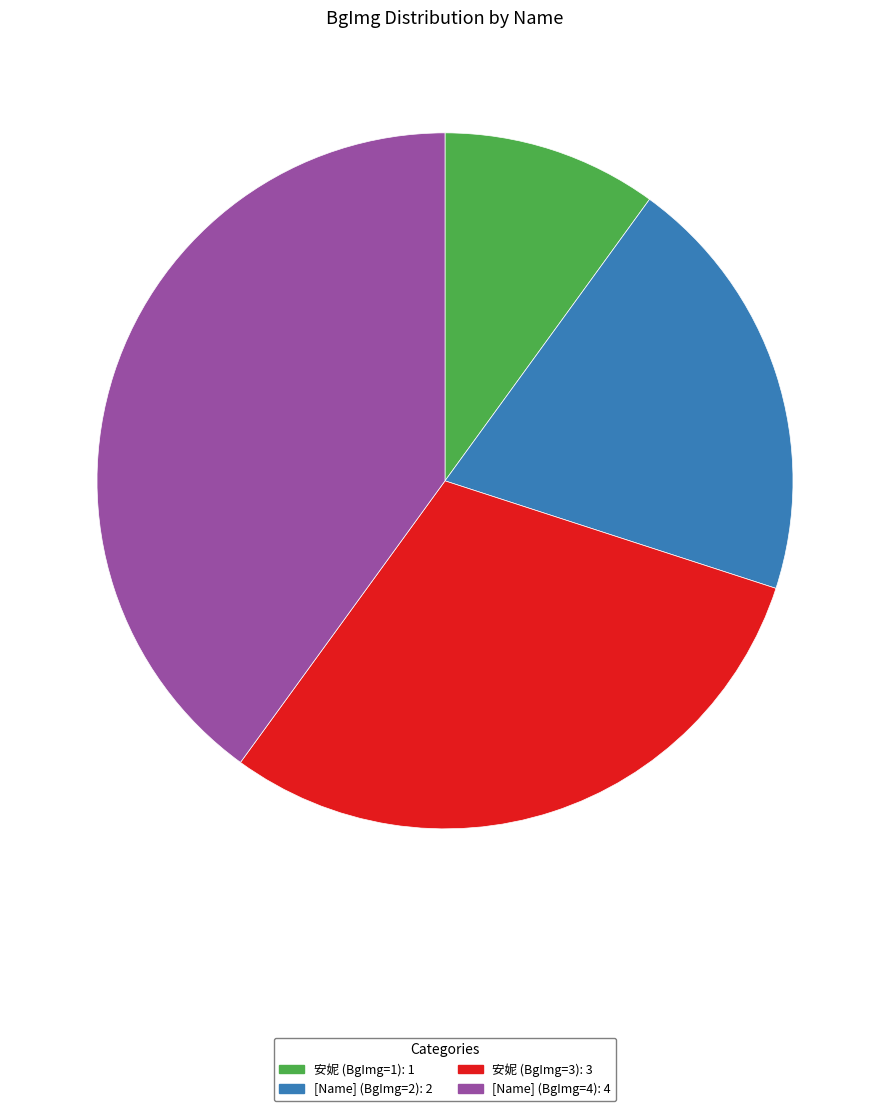

Is it true that [Name] (BgImg=2) is 32% of the pie?

False